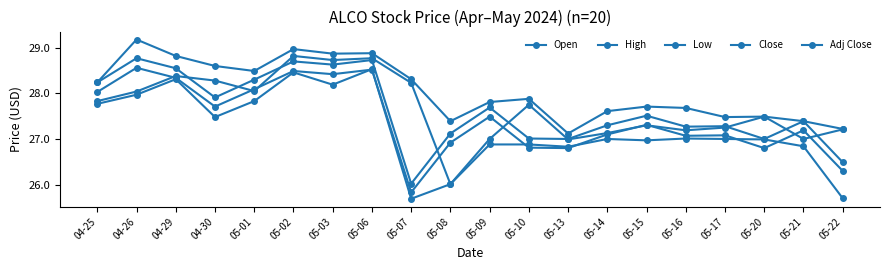

What is the label of the 8th point from the left?

05-06